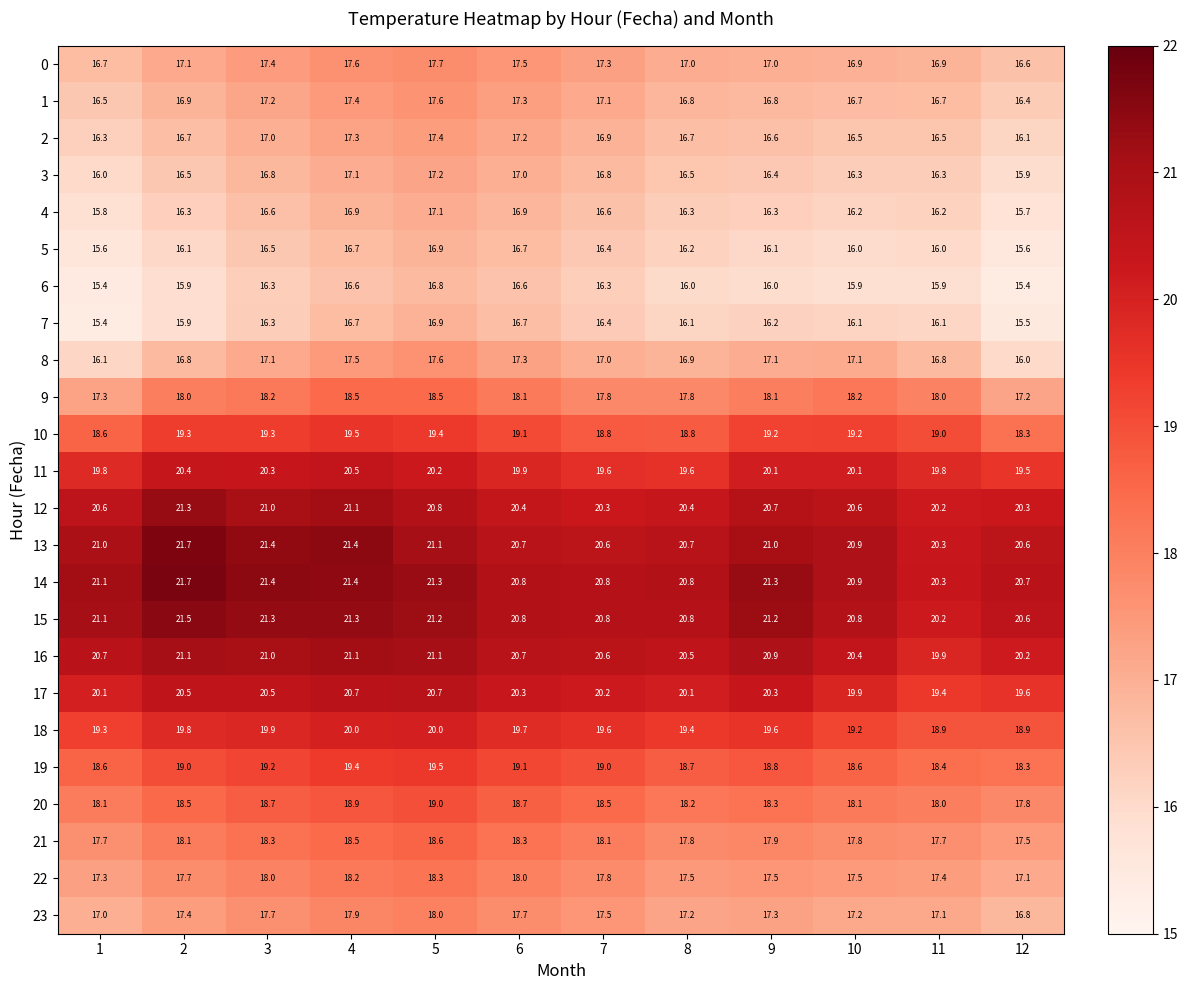

At how many categories does at least one series exceed 20?

12